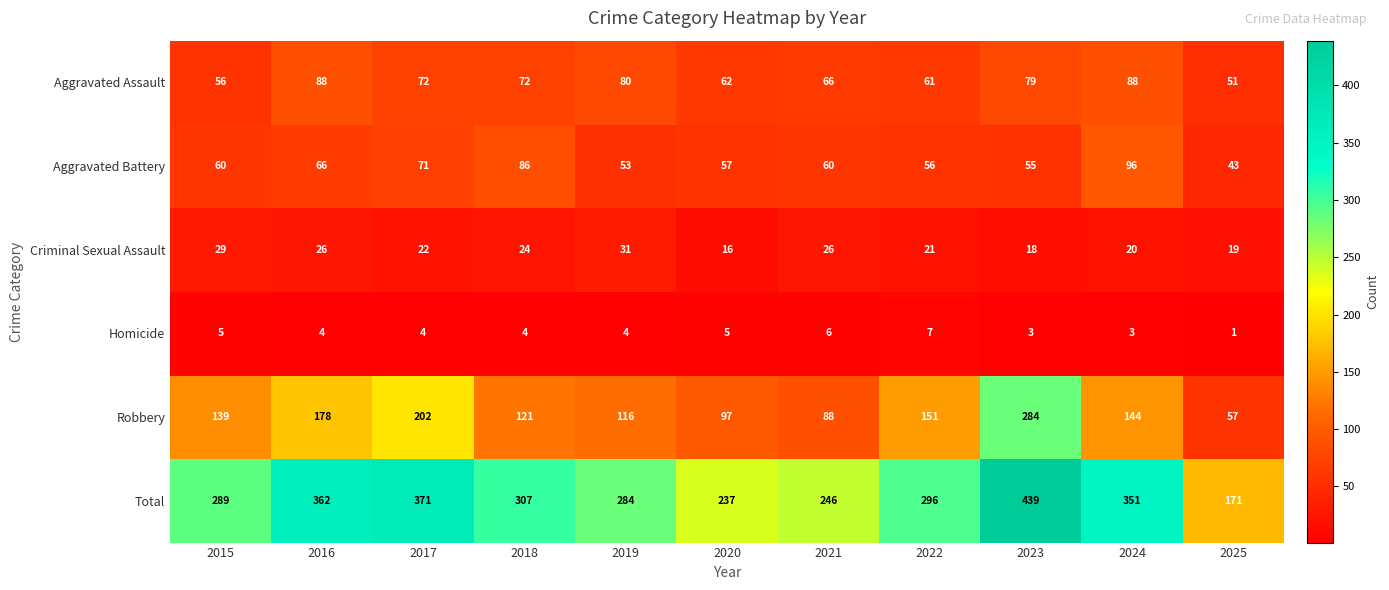

What is the greatest value displayed?

439